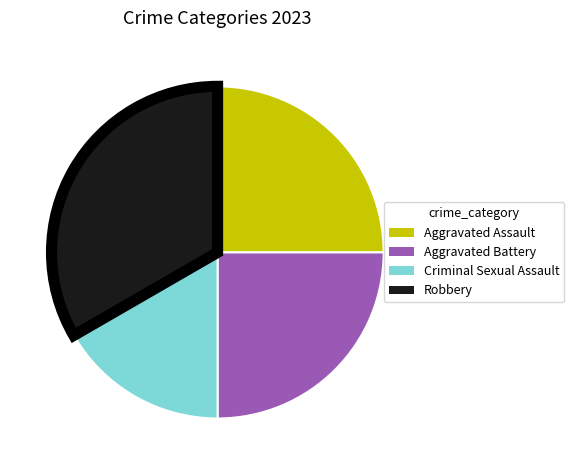

Does any single category account for the majority?

No